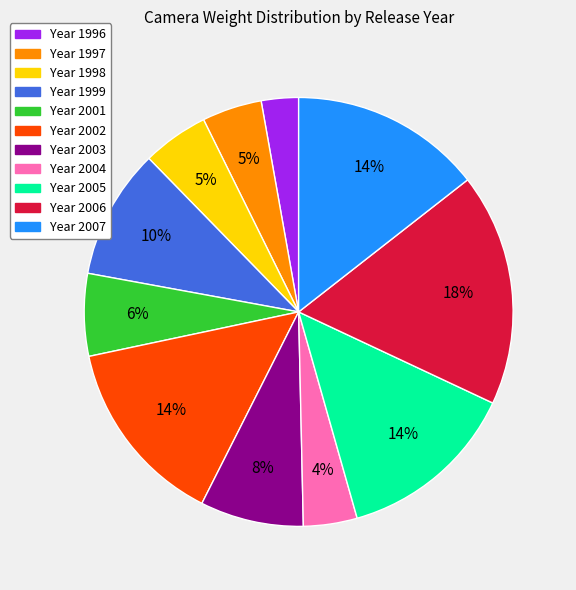

Count the number of slices in the pie.

11